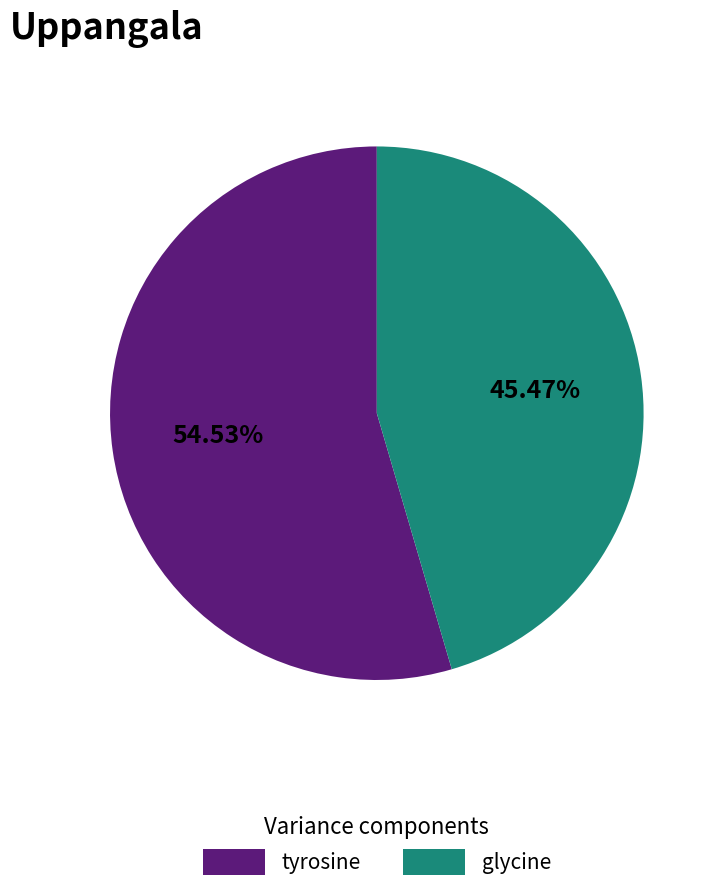

How many segments does this pie chart have?

2